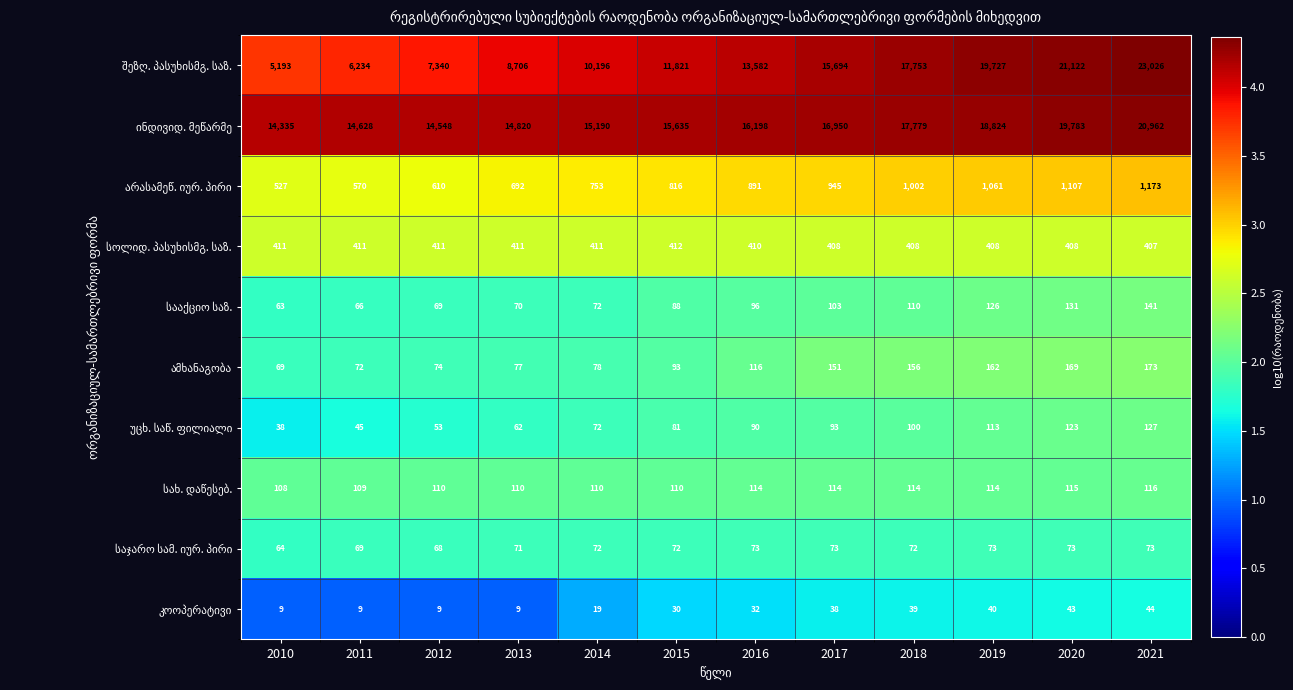

At how many categories does at least one series exceed 14905?

8